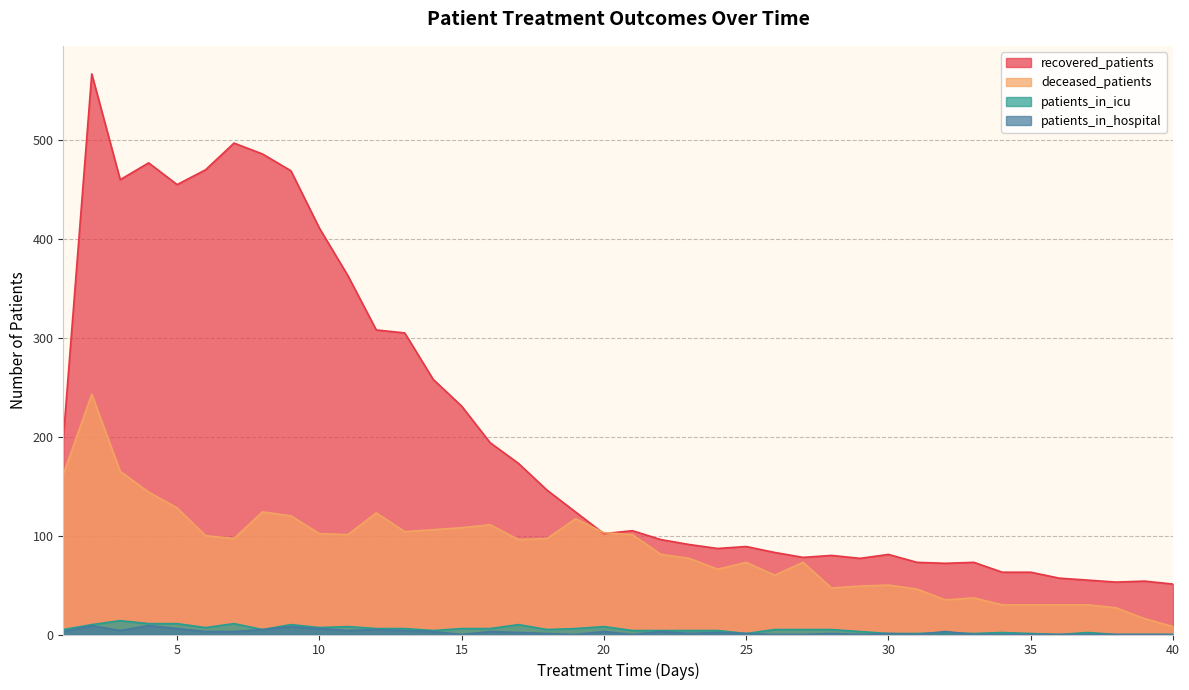

In patients_in_icu, how many points are lower than both neighbors (excluding endpoints)?

8